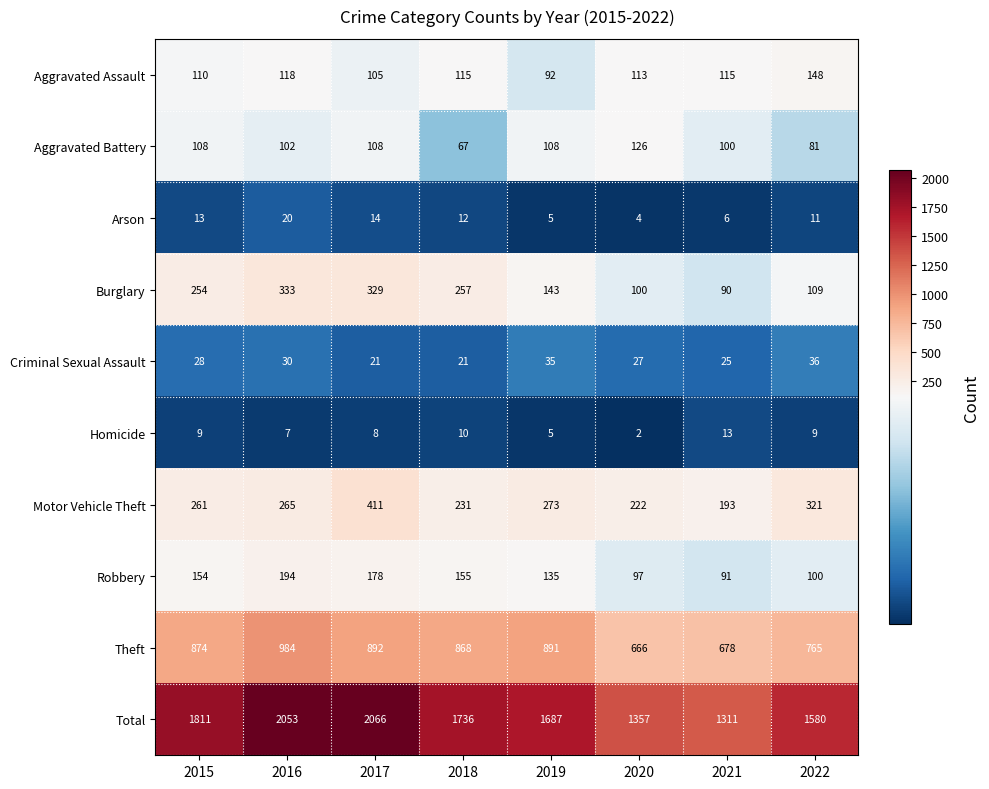

What is the average value of the Theft series?

827